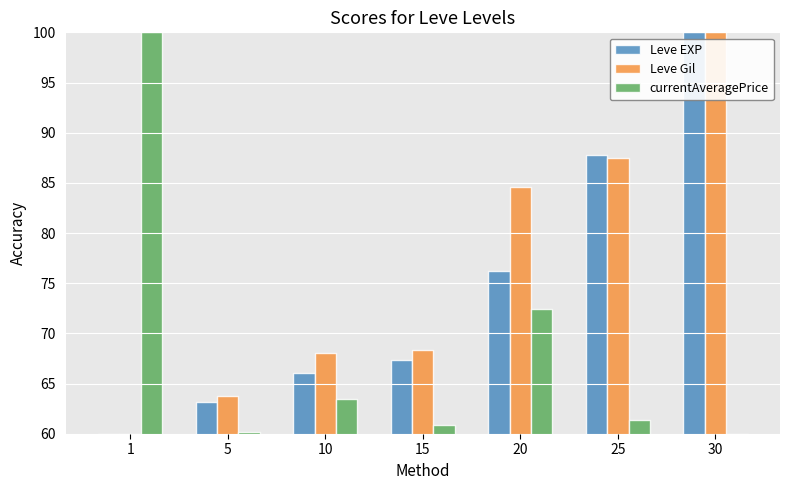

The Leve EXP series shows 66.0 at 10. True or false?

True